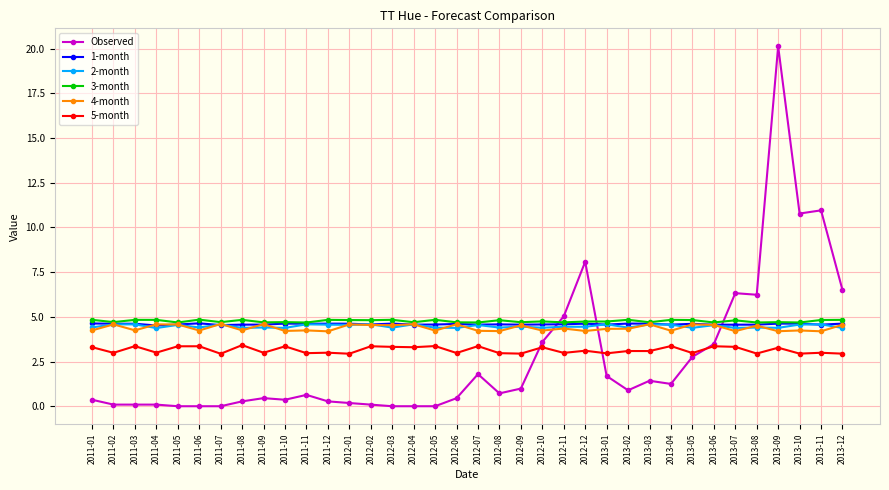

What is the sum of all 5-month values?

113.2